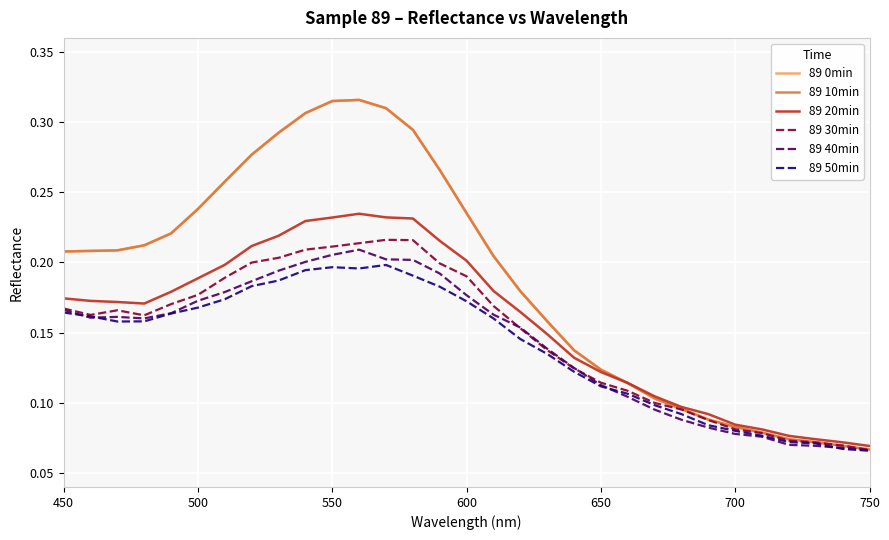

How many lines are shown in the chart?

6